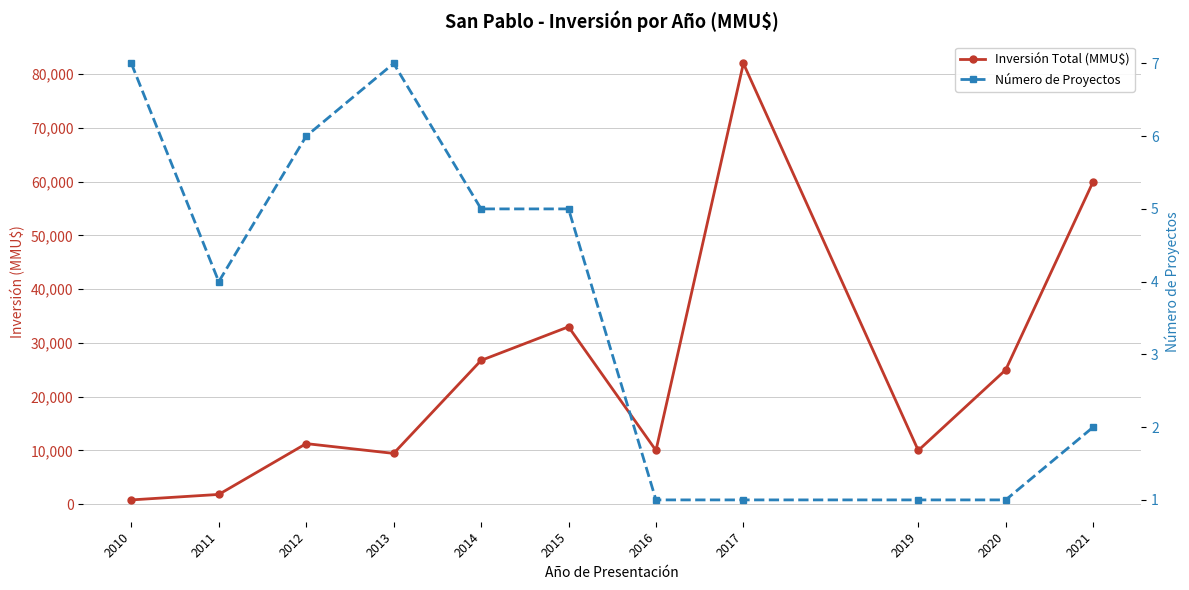

List the series in order of their overall mean, highest first.

Inversión Total (MMU$), Número de Proyectos